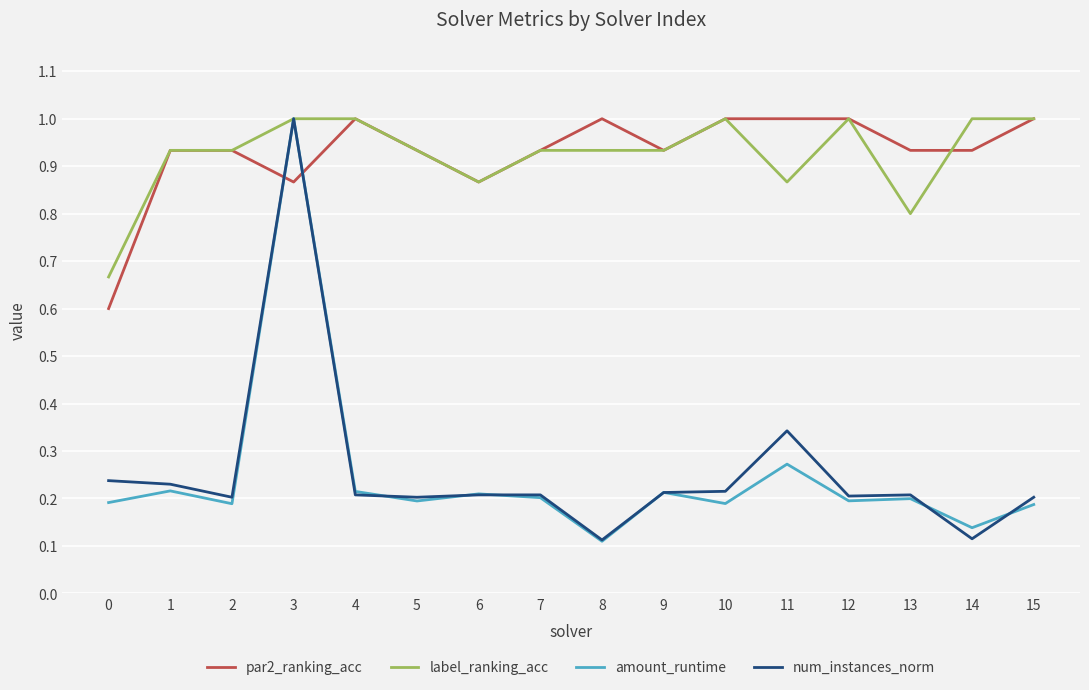

What value does the label_ranking_acc series have at 3?

1.0